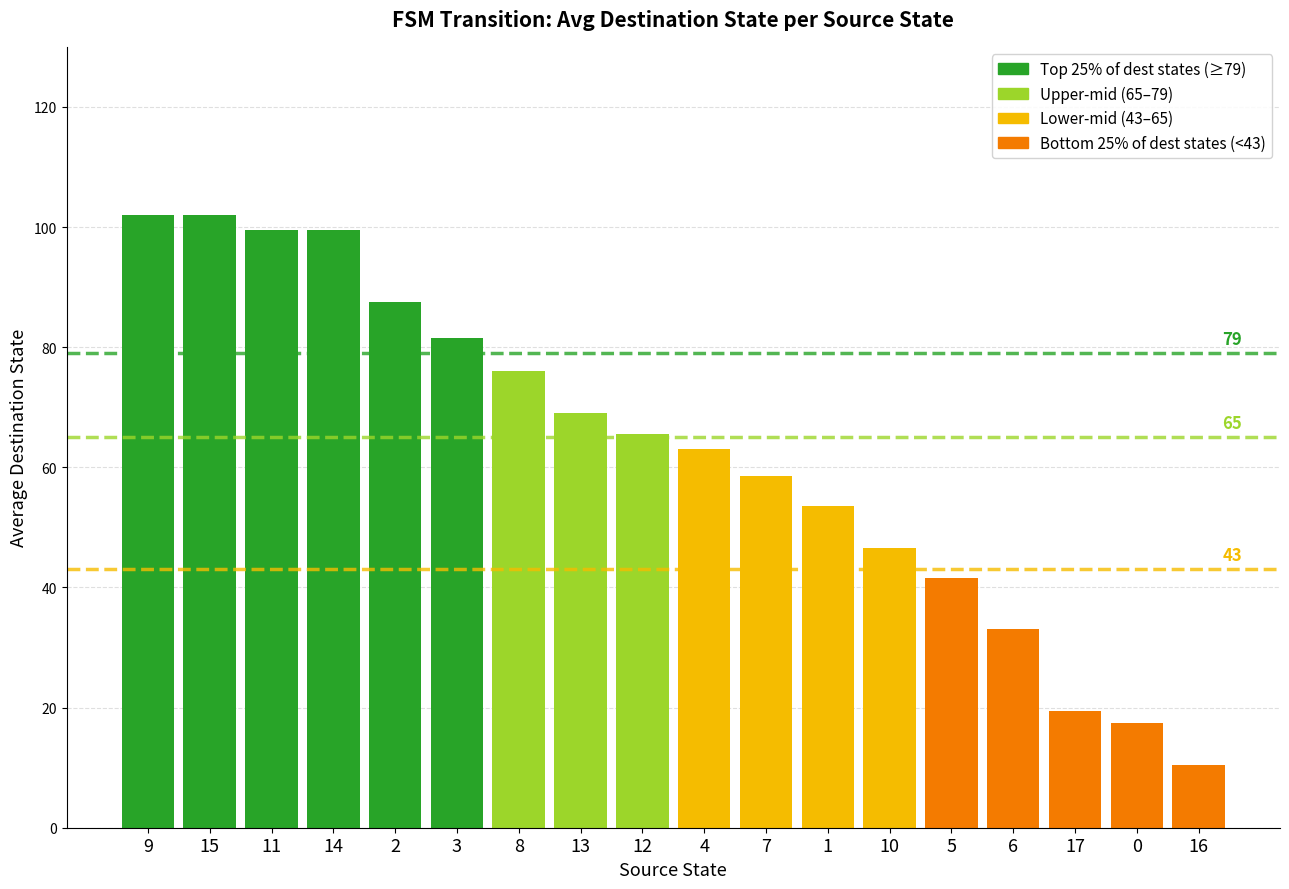

True or false: the data shows 5.5 at 16.

False